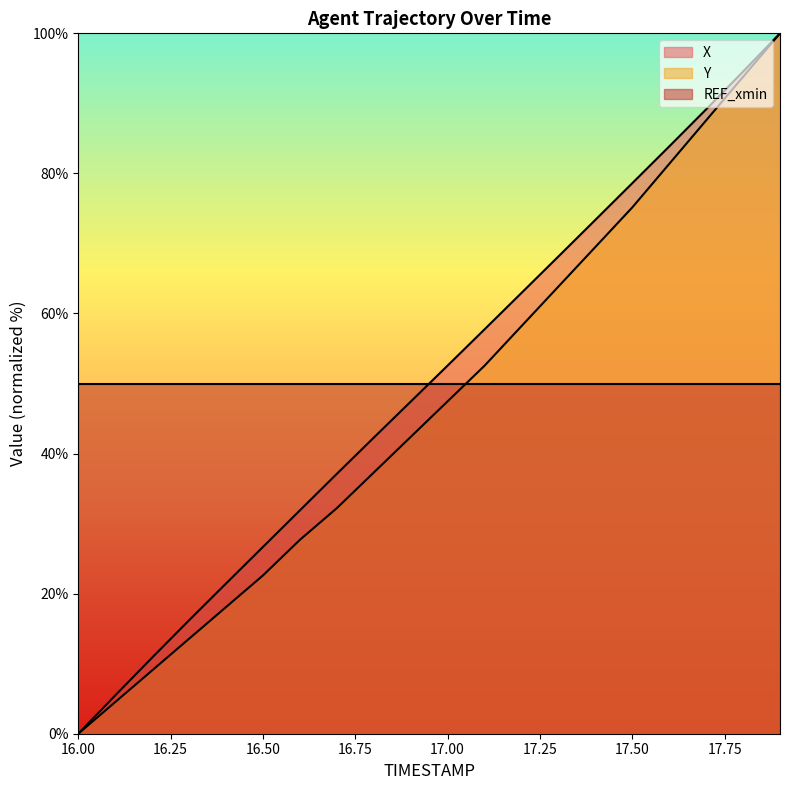

How many lines are shown in the chart?

3